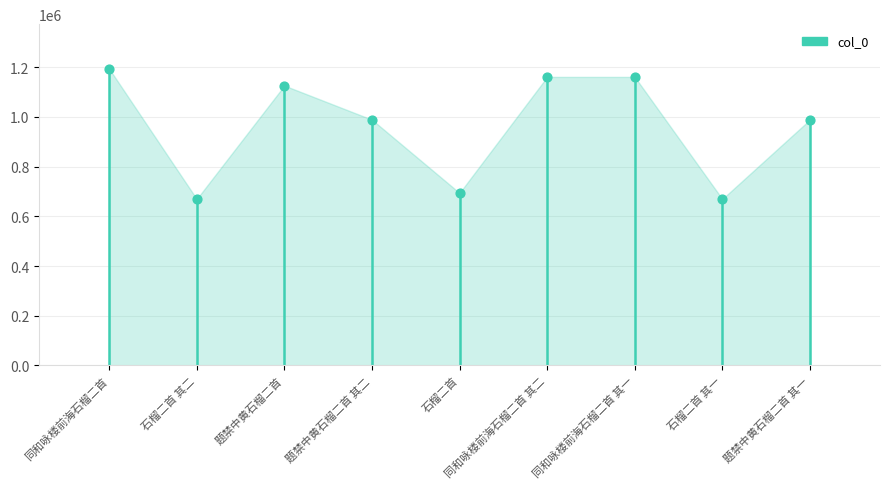

What is the change in value from 石榴二首 to 同和咏楼前海石榴二首 其二?

+466950